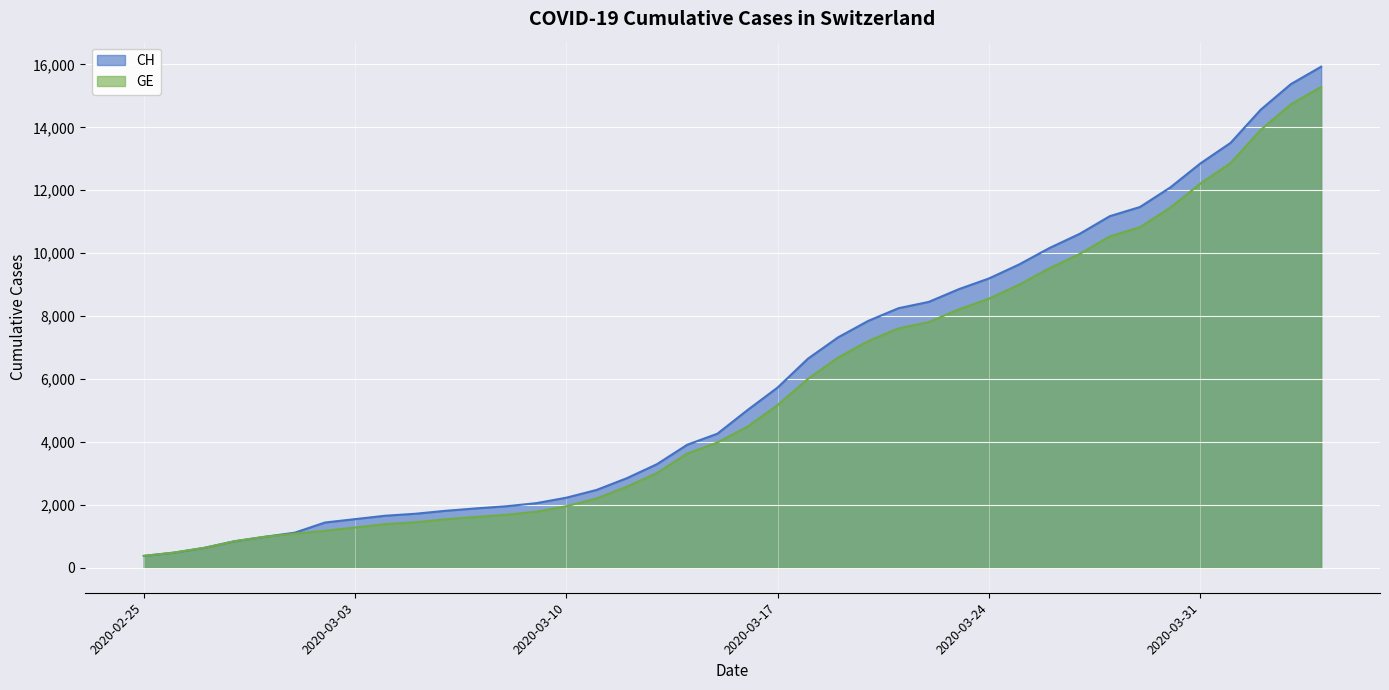

True or false: GE and CH cross at least once.

False